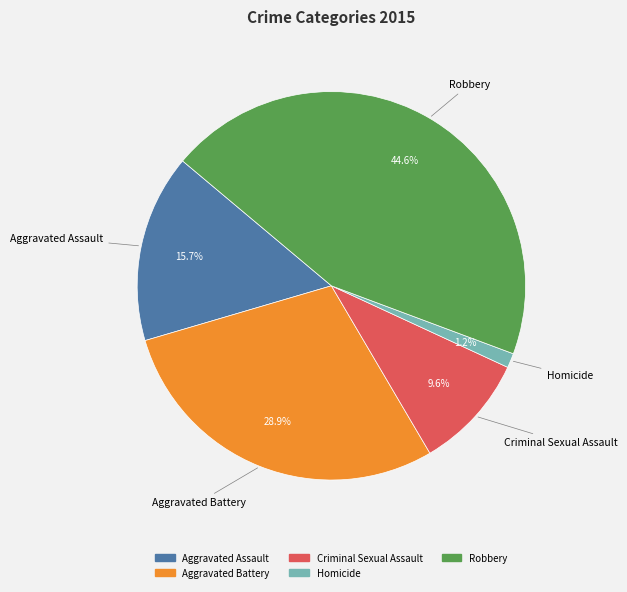

Rank the categories by value from lowest to highest.

Homicide, Criminal Sexual Assault, Aggravated Assault, Aggravated Battery, Robbery